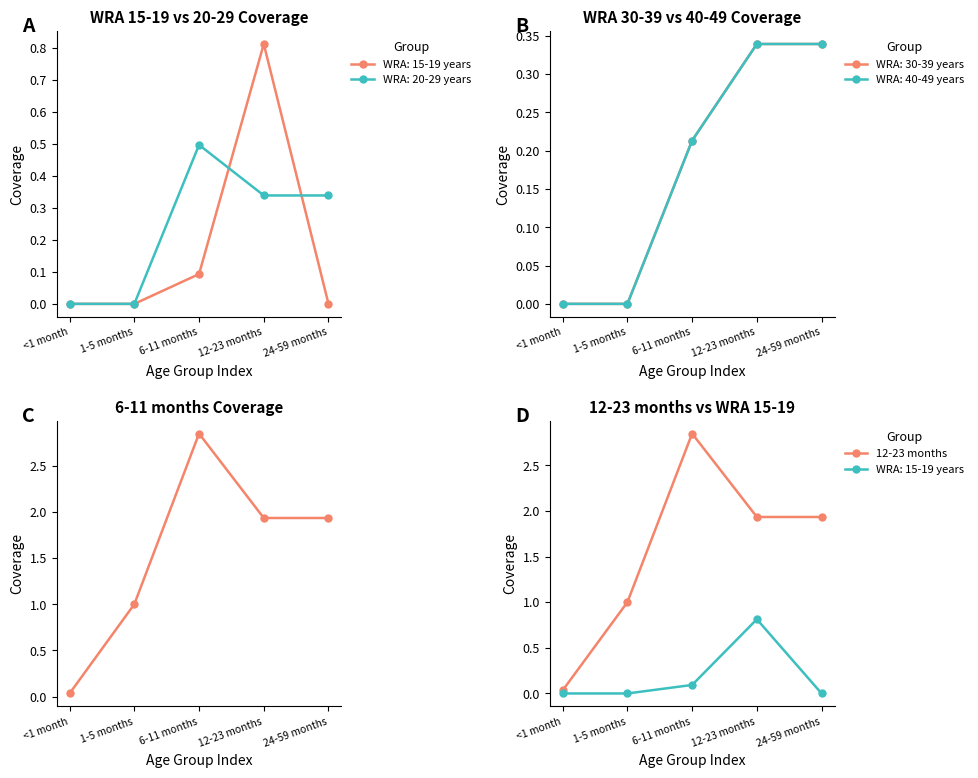

What is the total value across all series at <1 month?

0.1